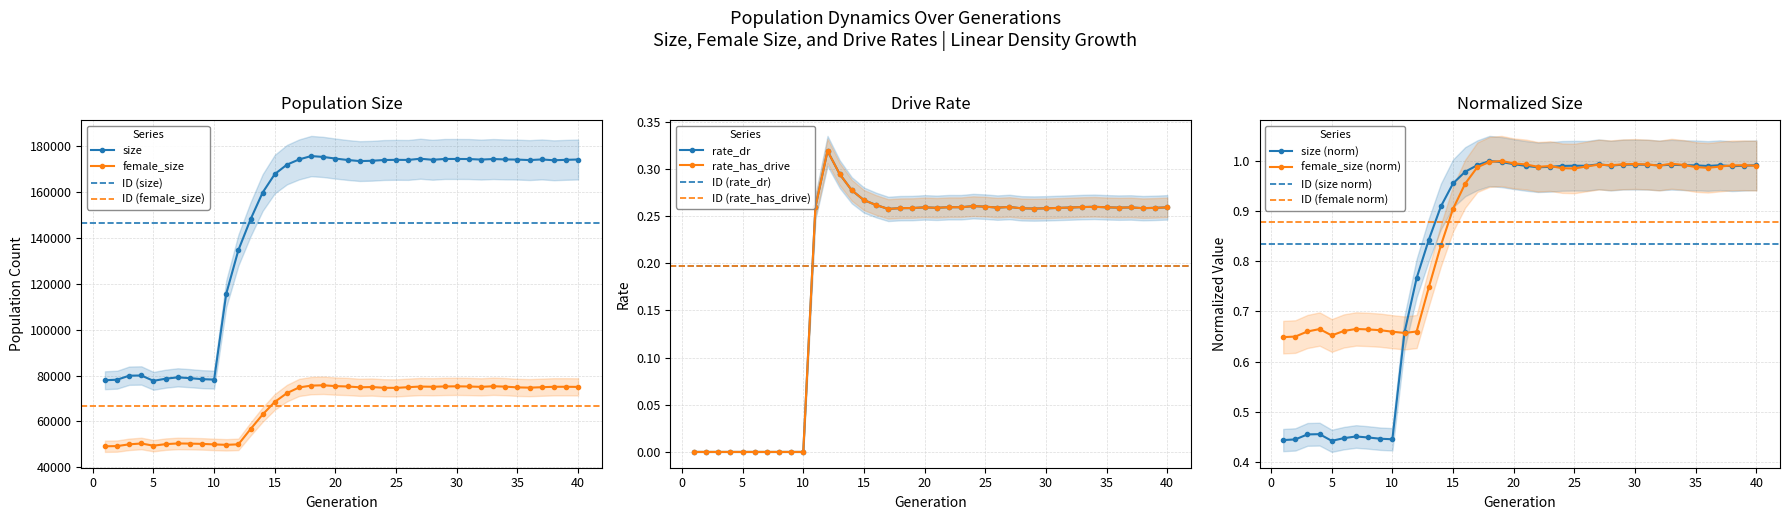

The value of rate_has_drive at 23 is 0.3. True or false?

True